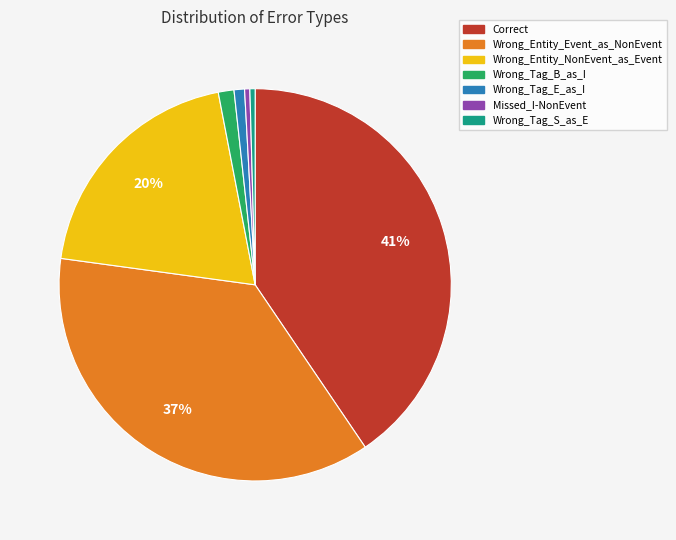

To the nearest percent, what is the combined percentage of Wrong_Entity_NonEvent_as_Event and Wrong_Tag_B_as_I?

21%